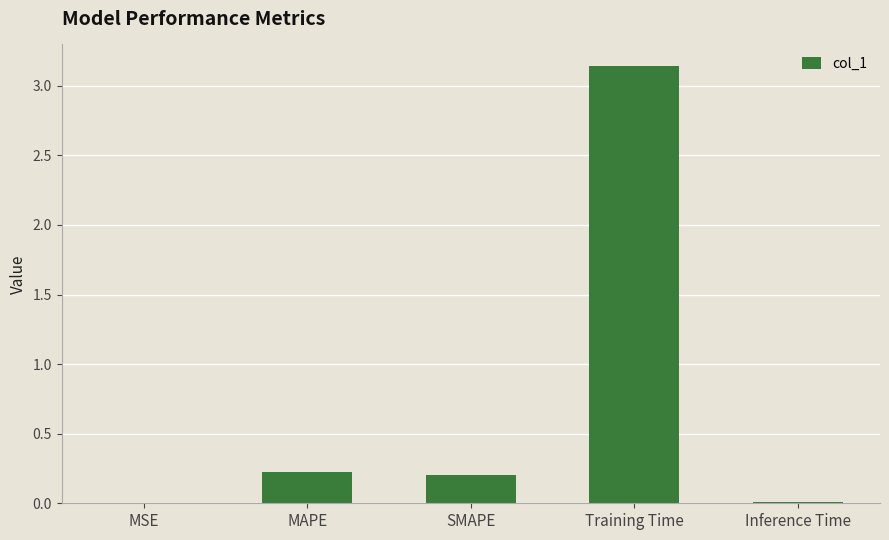

Which has a higher value, MSE or SMAPE?

SMAPE